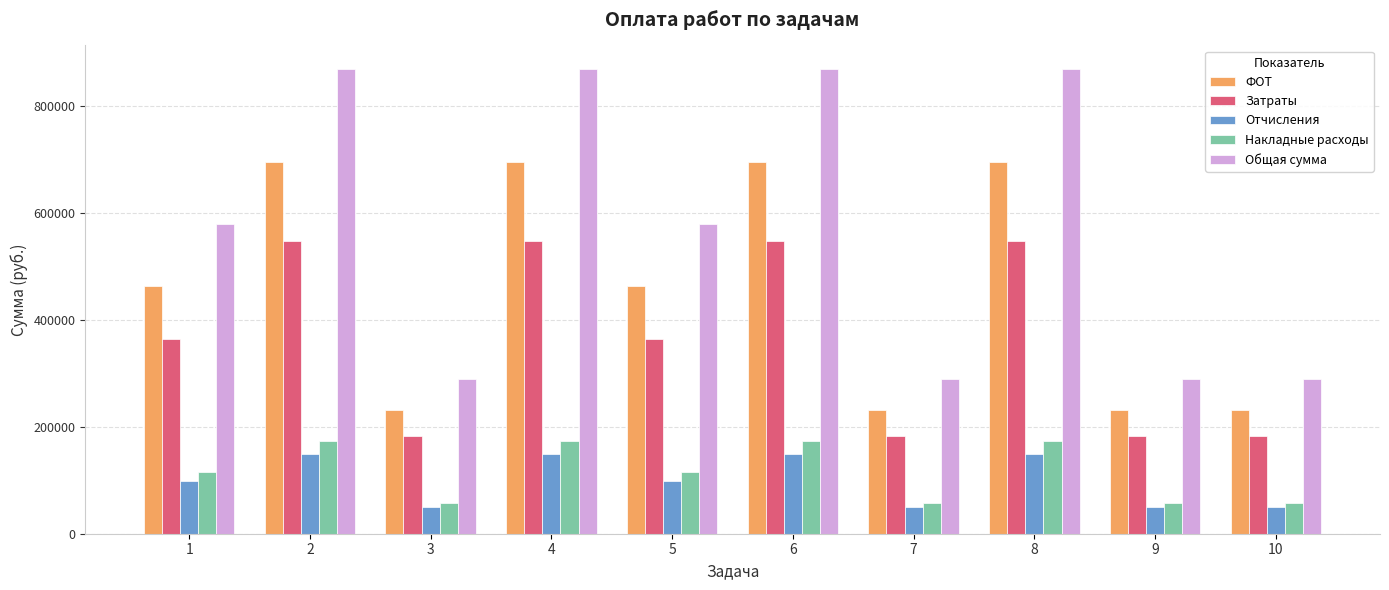

What is the maximum value for Отчисления?

148372.5